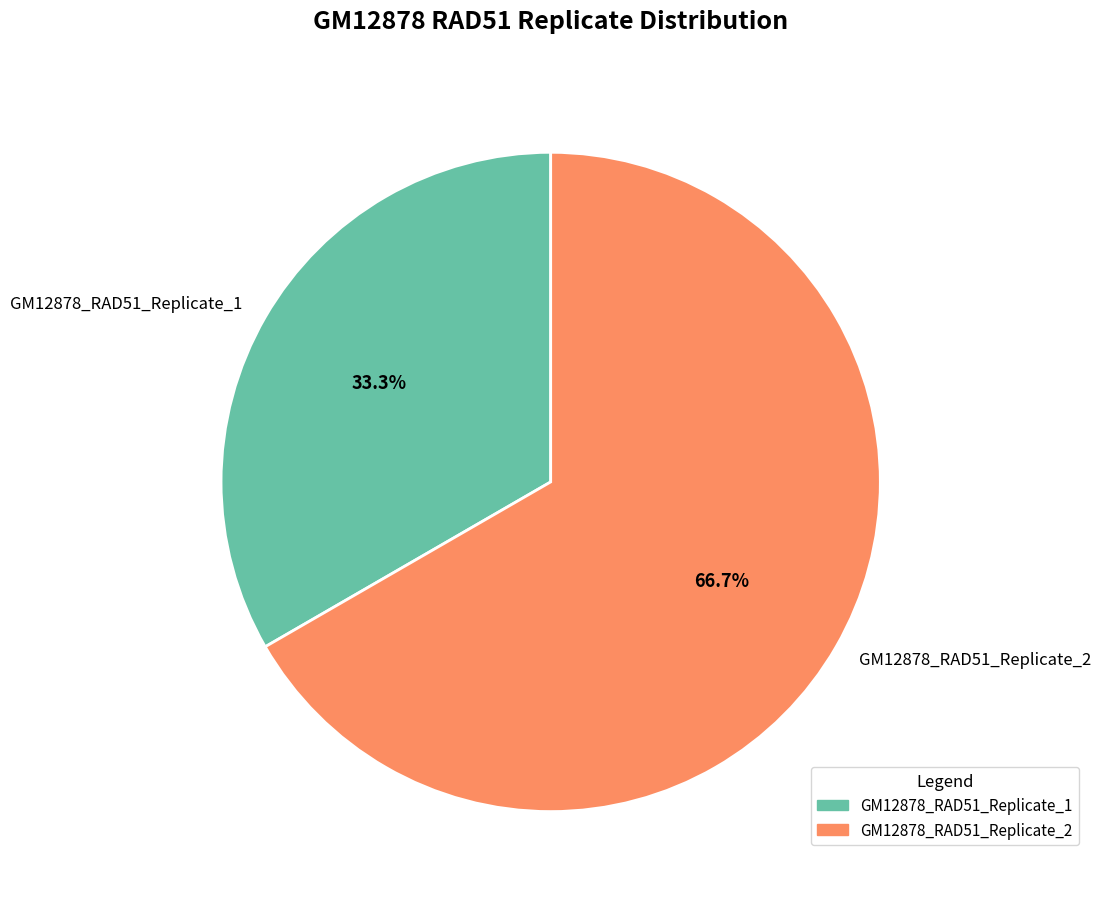

To the nearest percent, what is the difference between the largest and smallest slice percentages?

33%